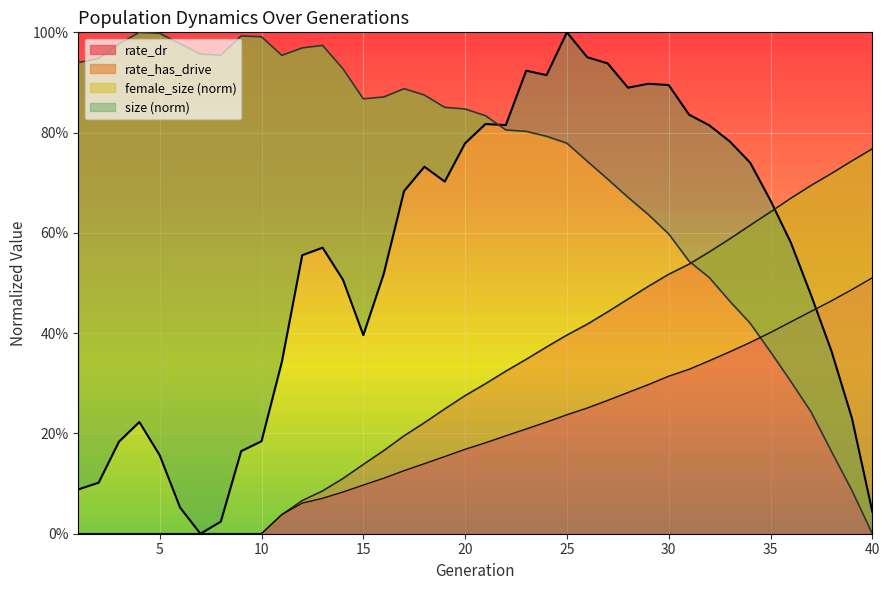

True or false: rate_dr and rate_has_drive cross at least once.

False